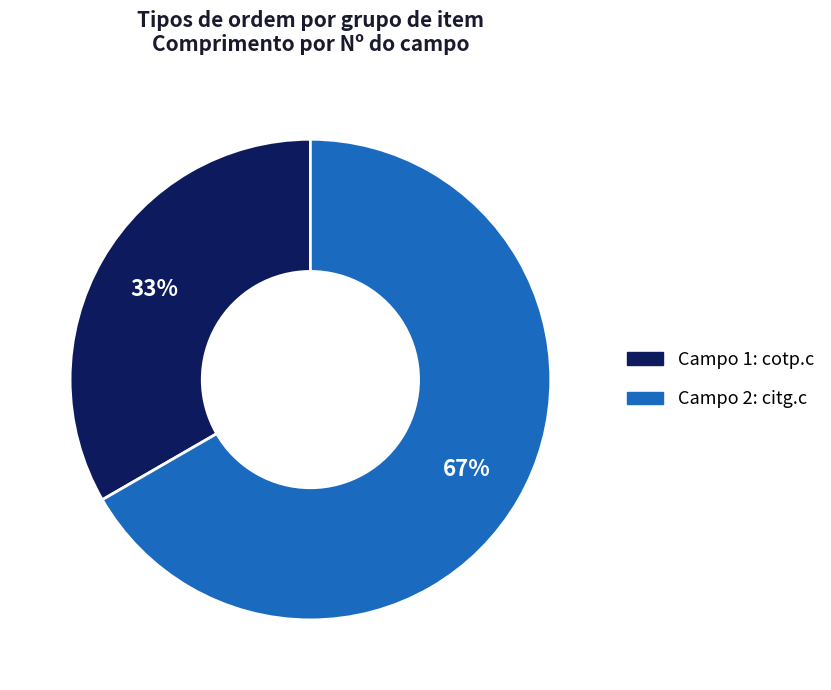

Does any single category account for the majority?

Yes